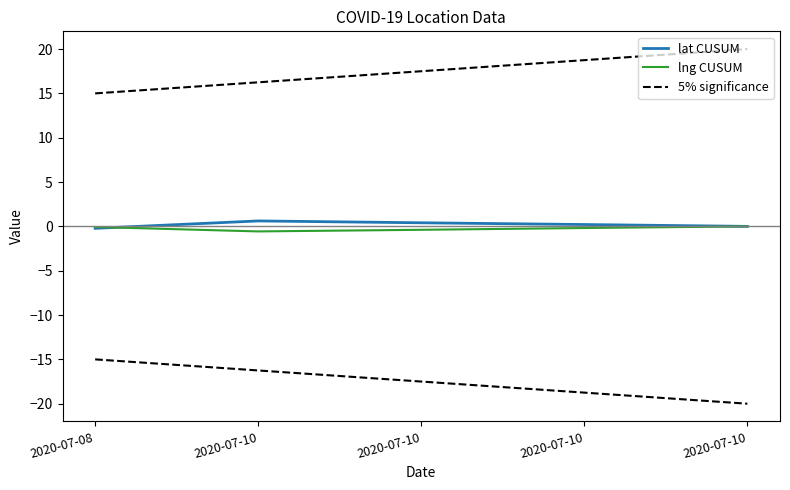

Reading left to right, list all the values displayed in this chart.

lat CUSUM: 2020-07-08=-0.2	2020-07-10=0.6	2020-07-10=0.4	2020-07-10=0.2	2020-07-10=-0.0
lng CUSUM: 2020-07-08=-0.1	2020-07-10=-0.6	2020-07-10=-0.4	2020-07-10=-0.2	2020-07-10=0.0
5% significance: 2020-07-08=15.0	2020-07-10=16.2	2020-07-10=17.5	2020-07-10=18.8	2020-07-10=20.0